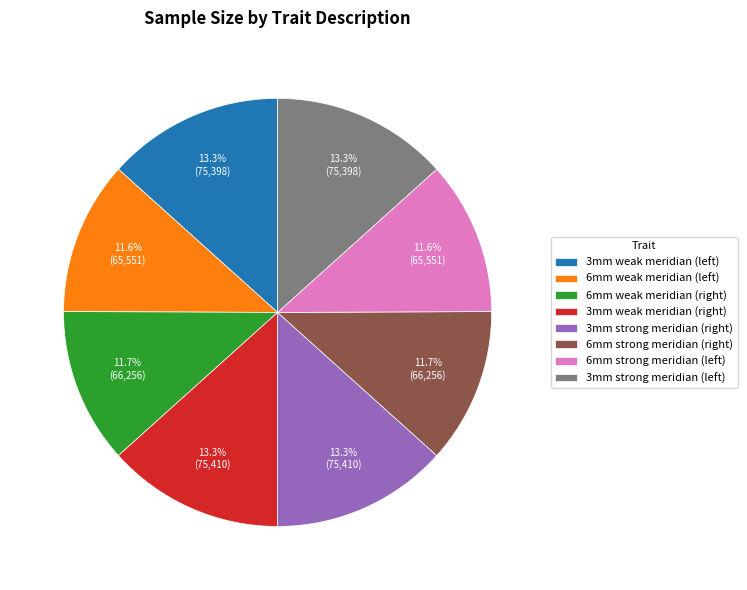

Is there any slice that represents more than half of the pie?

No